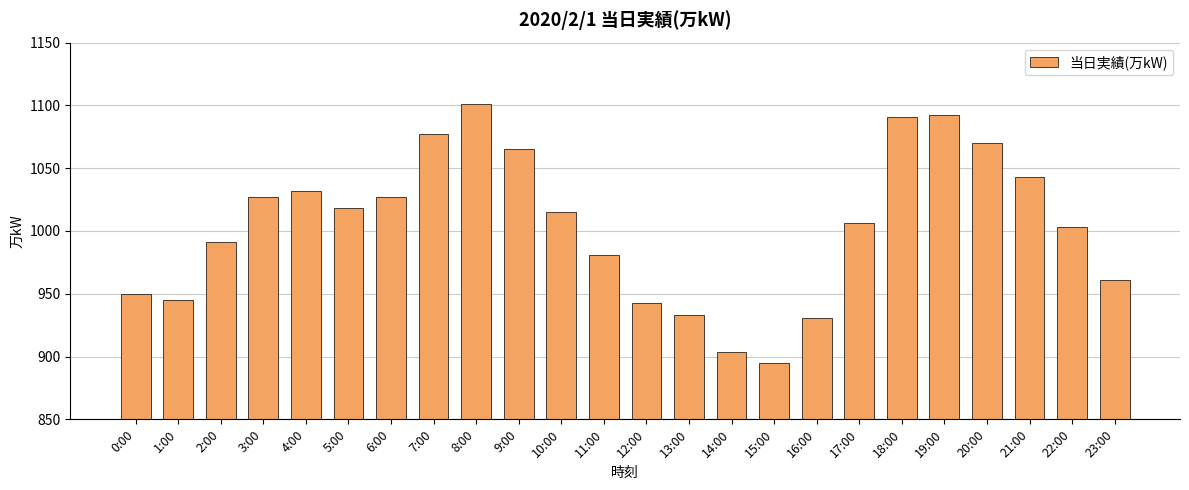

Which category has the highest value across all series?

8:00